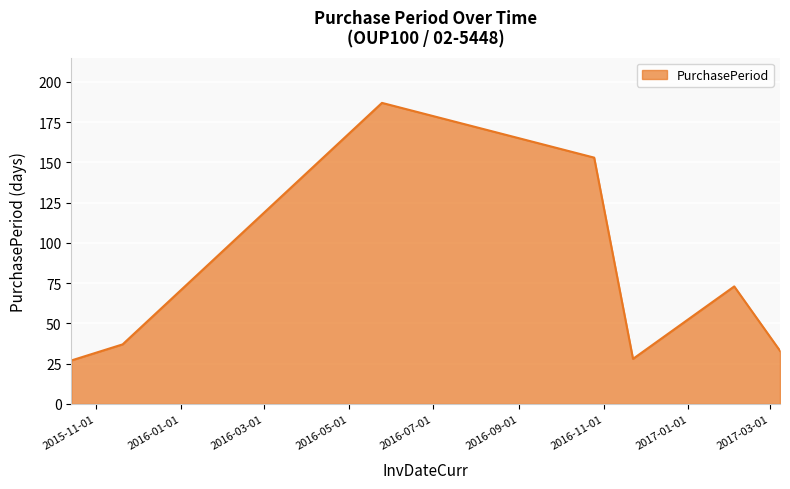

What is the greatest value displayed?

187